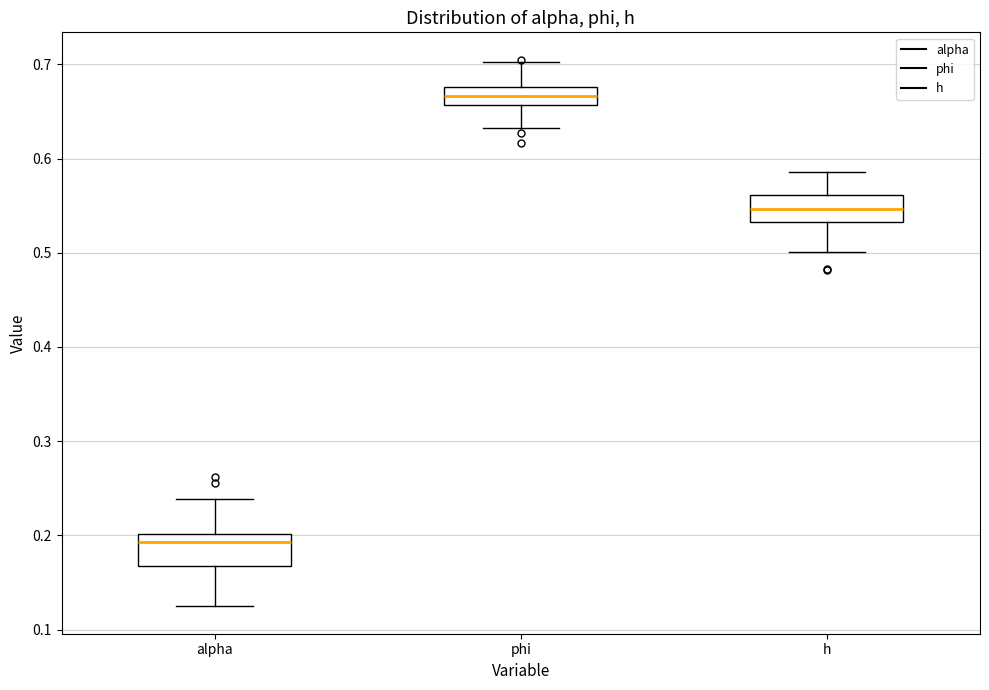

Where does the upper whisker of the box for phi end on the y-axis? The values are not printed on the chart, so give them approximately, as read against the axis.

0.70